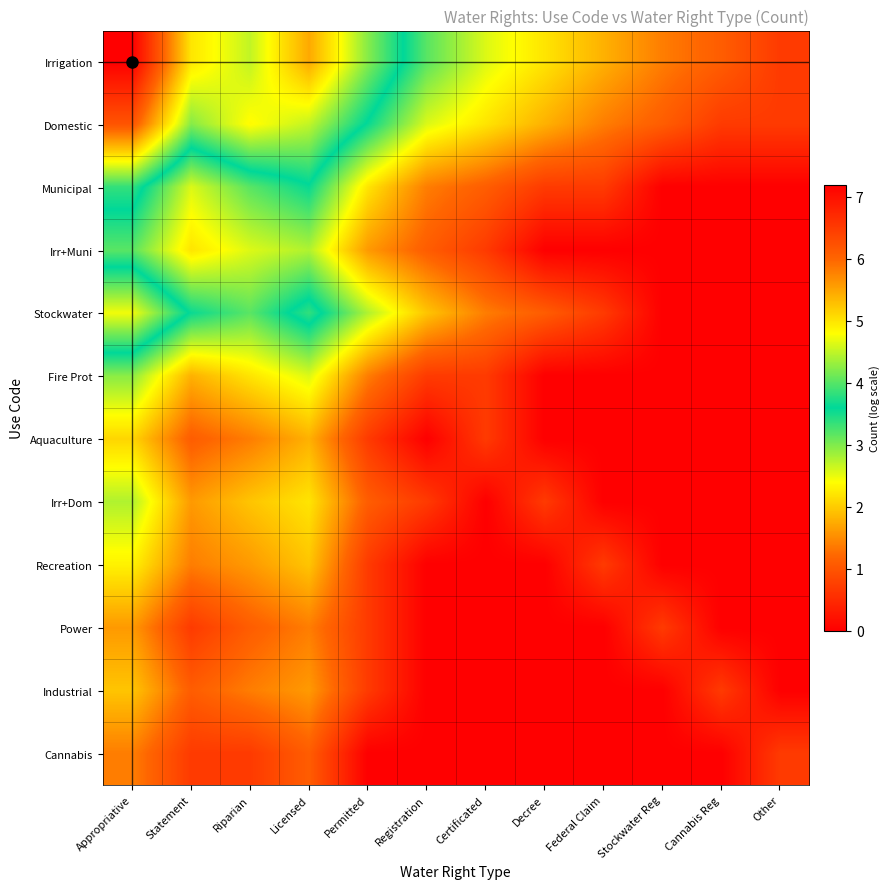

At which category is the sum across all series the highest?

Appropriative